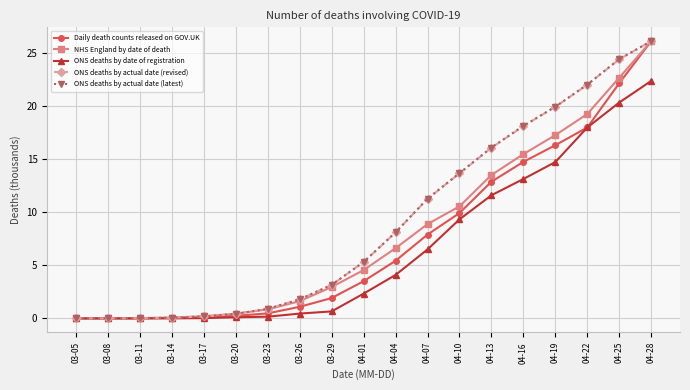

What is the approximate value of ONS deaths by actual date (revised) at 04-13?

16.1